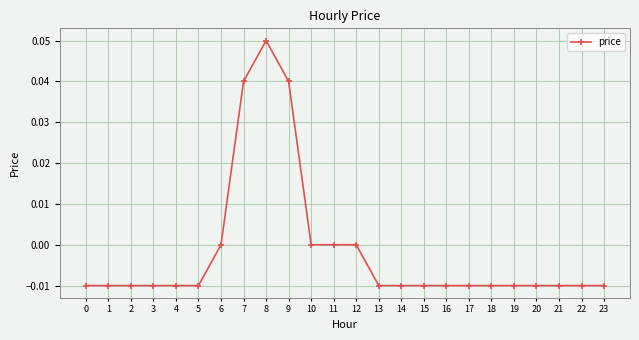

Does the chart display data point markers on the line(s)?

Yes